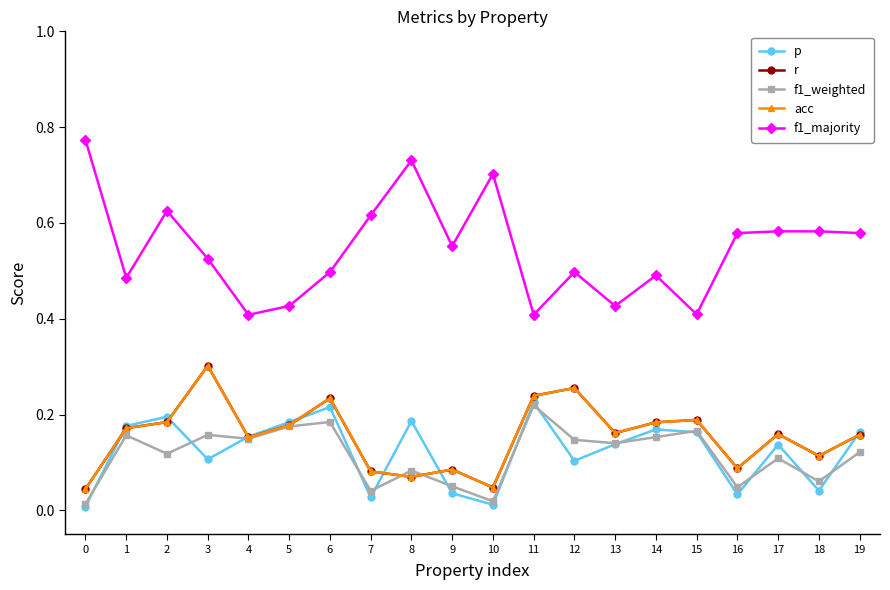

In f1_weighted, how many points are lower than both neighbors (excluding endpoints)?

7